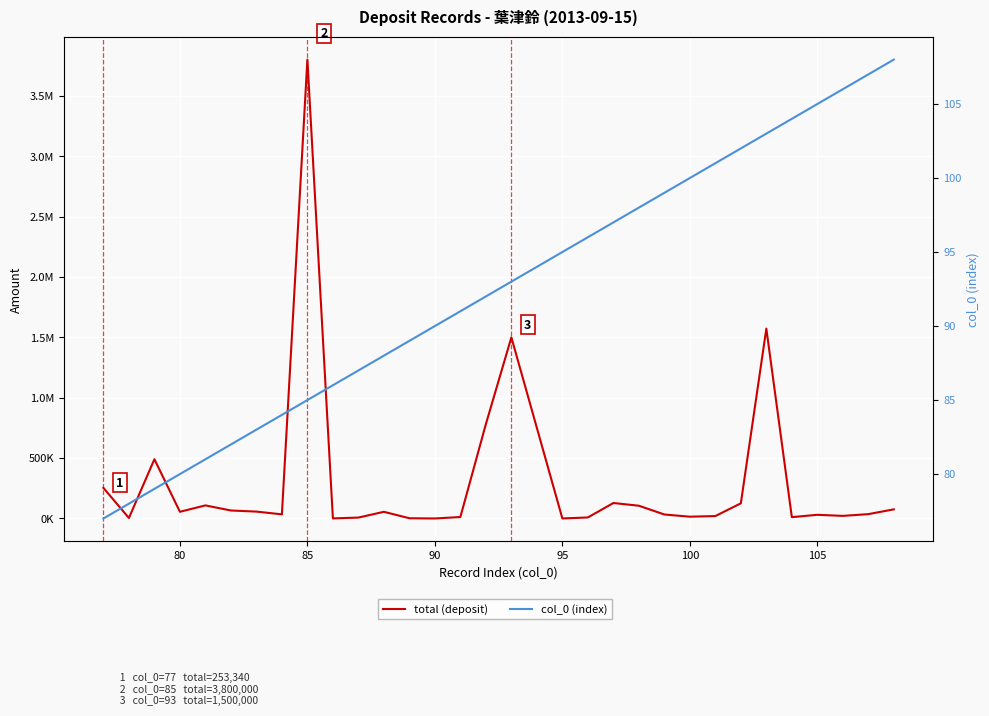

List the series in order of their peak value, lowest first.

col_0 (index), total (deposit)